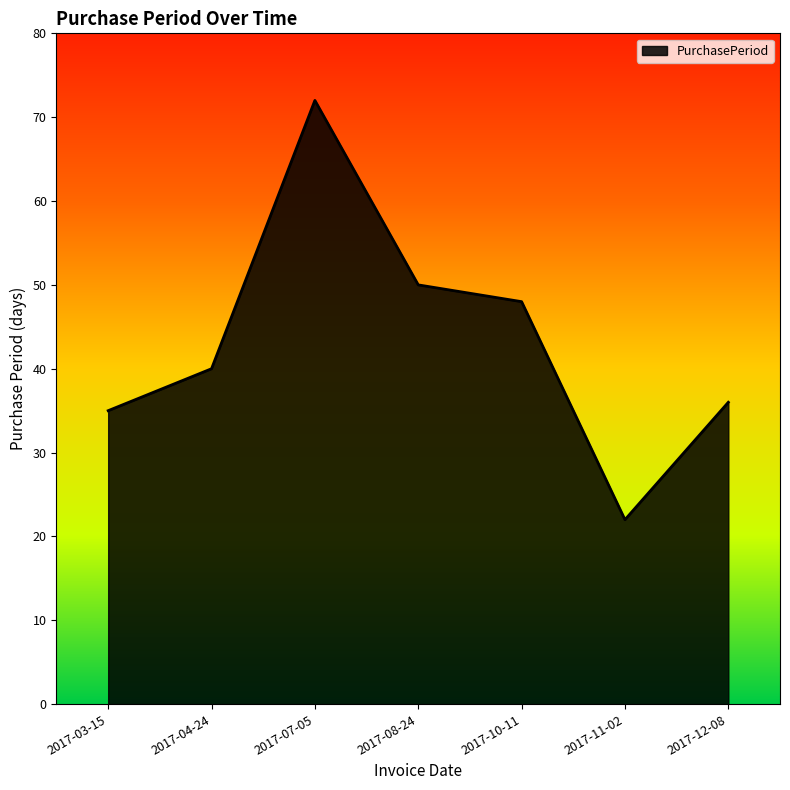

Between 2017-12-08 and 2017-03-15, which is larger?

2017-12-08